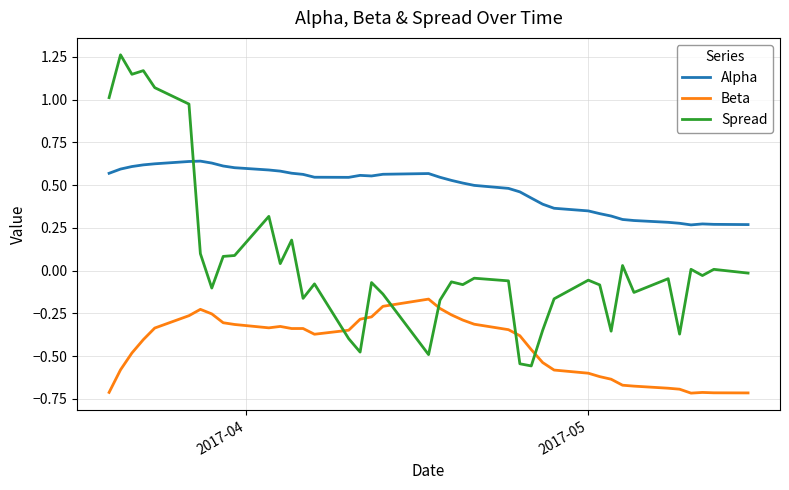

List the series in order of their overall mean, lowest first.

Beta, Spread, Alpha